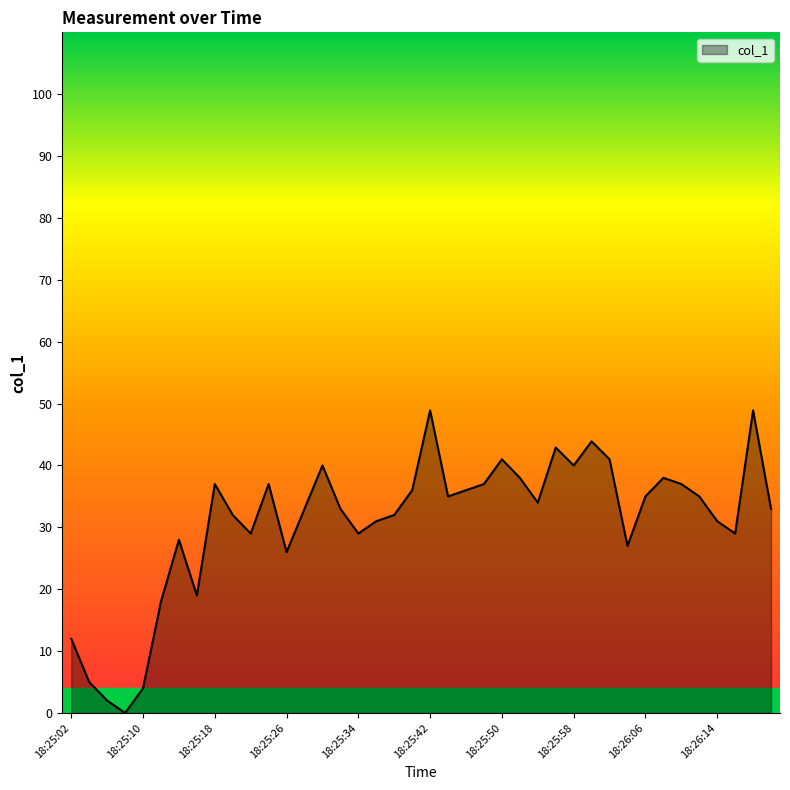

What is the difference between the maximum and minimum values?

48.9